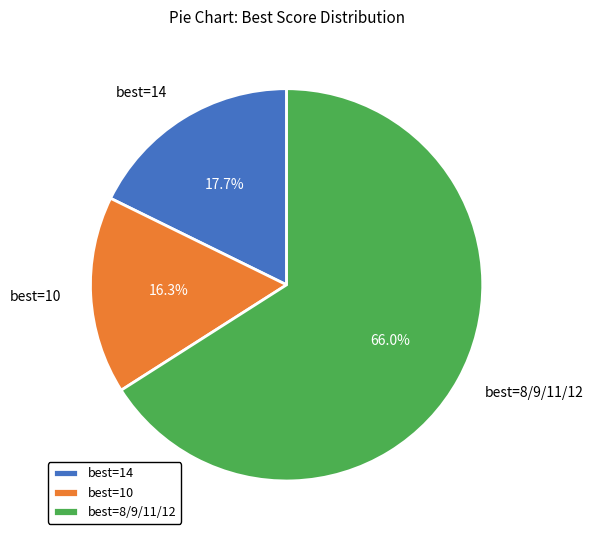

Rank the categories by value from lowest to highest.

best=10, best=14, best=8/9/11/12